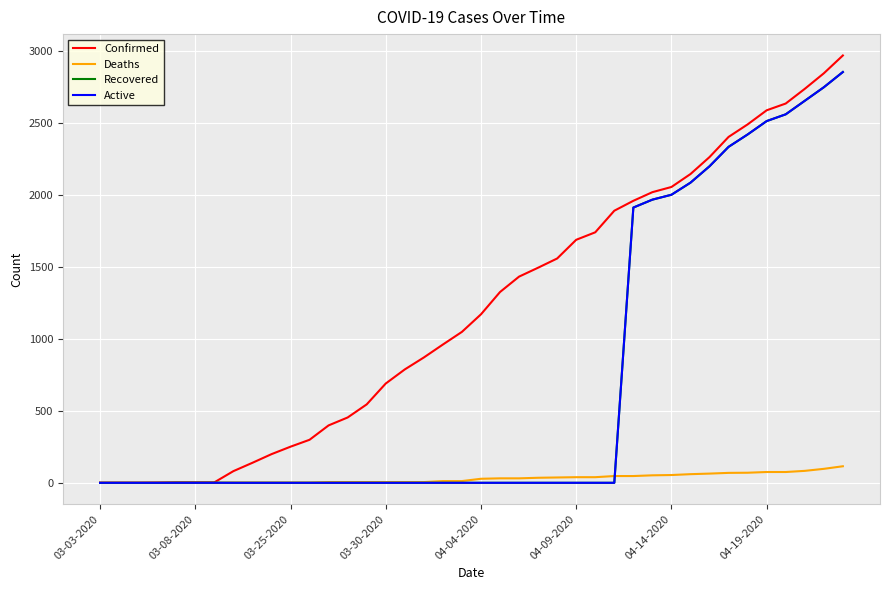

Rank the series by their maximum value, from highest to lowest.

Confirmed, Recovered, Active, Deaths